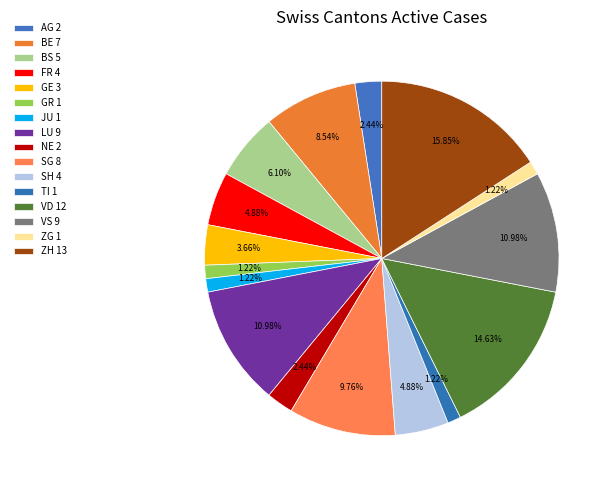

To the nearest percent, what is the difference between the largest and smallest slice percentages?

15%